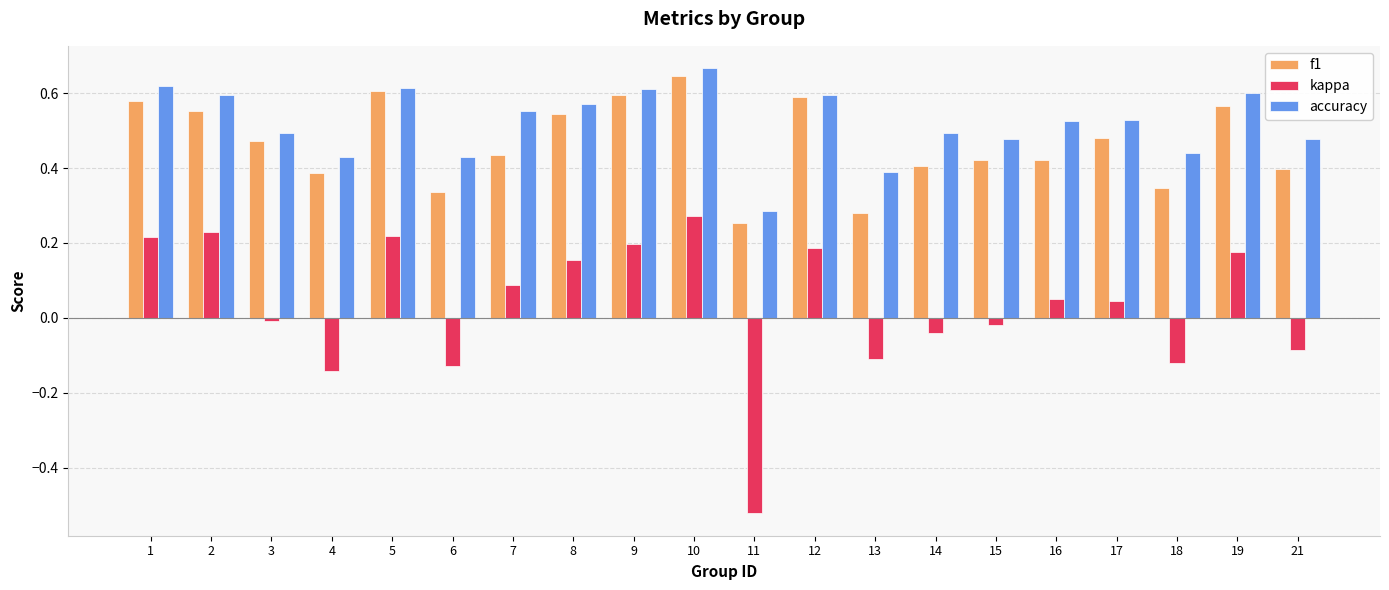

Rank the series by their maximum value, from highest to lowest.

accuracy, f1, kappa